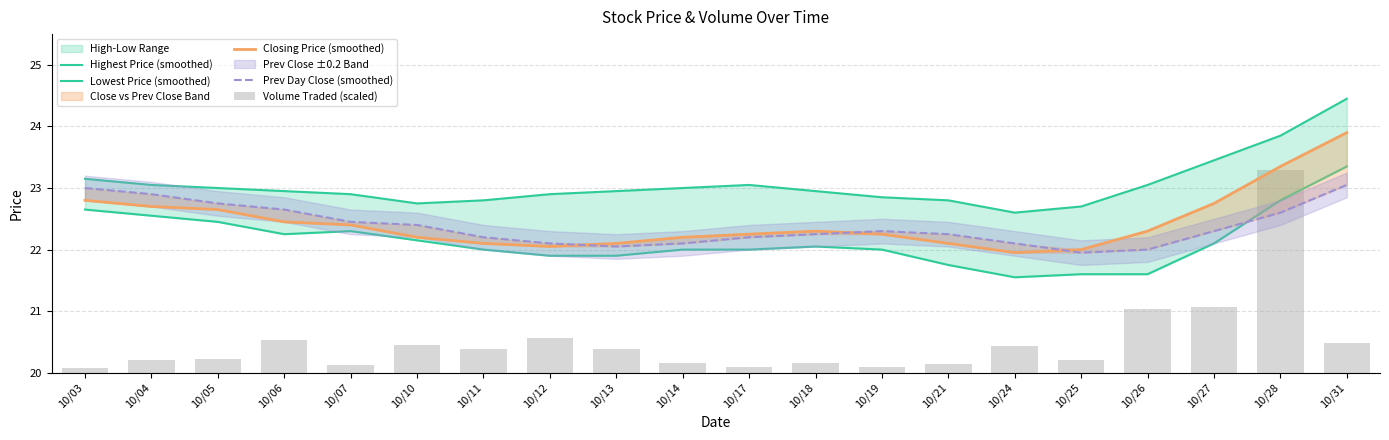

Reading left to right, list all the values displayed in this chart.

Highest Price (smoothed): 10/03=23.2	10/04=23.1	10/05=23.0	10/06=23.0	10/07=22.9	10/10=22.8	10/11=22.8	10/12=22.9	10/13=23.0	10/14=23.0	10/17=23.1	10/18=23.0	10/19=22.9	10/21=22.8	10/24=22.6	10/25=22.7	10/26=23.1	10/27=23.5	10/28=23.9	10/31=24.5
Lowest Price (smoothed): 10/03=22.7	10/04=22.6	10/05=22.5	10/06=22.2	10/07=22.3	10/10=22.2	10/11=22.0	10/12=21.9	10/13=21.9	10/14=22.0	10/17=22.0	10/18=22.1	10/19=22.0	10/21=21.8	10/24=21.6	10/25=21.6	10/26=21.6	10/27=22.1	10/28=22.8	10/31=23.4
Closing Price (smoothed): 10/03=22.8	10/04=22.7	10/05=22.7	10/06=22.5	10/07=22.4	10/10=22.2	10/11=22.1	10/12=22.1	10/13=22.1	10/14=22.2	10/17=22.2	10/18=22.3	10/19=22.2	10/21=22.1	10/24=22.0	10/25=22.0	10/26=22.3	10/27=22.8	10/28=23.4	10/31=23.9
Prev Day Close (smoothed): 10/03=23.0	10/04=22.9	10/05=22.8	10/06=22.7	10/07=22.5	10/10=22.4	10/11=22.2	10/12=22.1	10/13=22.1	10/14=22.1	10/17=22.2	10/18=22.2	10/19=22.3	10/21=22.2	10/24=22.1	10/25=22.0	10/26=22.0	10/27=22.3	10/28=22.6	10/31=23.1
Volume Traded (scaled): 10/03=20.1	10/04=20.2	10/05=20.2	10/06=20.5	10/07=20.1	10/10=20.5	10/11=20.4	10/12=20.6	10/13=20.4	10/14=20.2	10/17=20.1	10/18=20.2	10/19=20.1	10/21=20.1	10/24=20.4	10/25=20.2	10/26=21.0	10/27=21.1	10/28=23.3	10/31=20.5